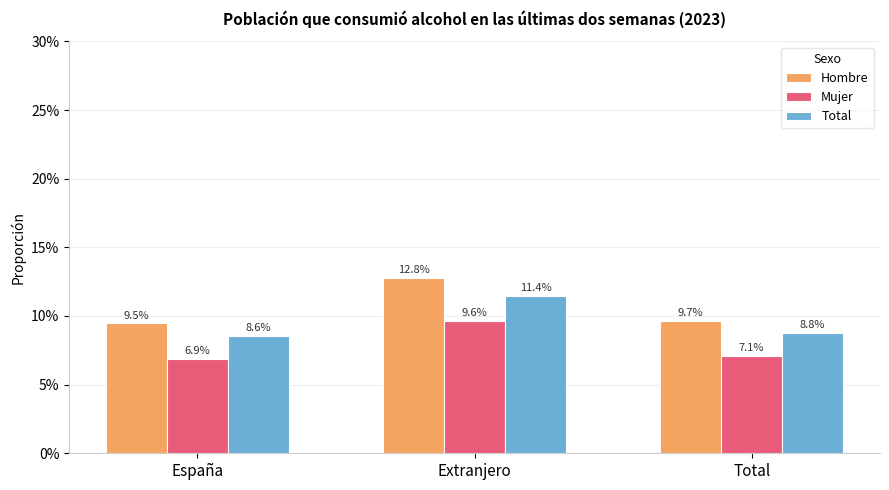

Rank the series at España from lowest to highest value.

Mujer, Total, Hombre